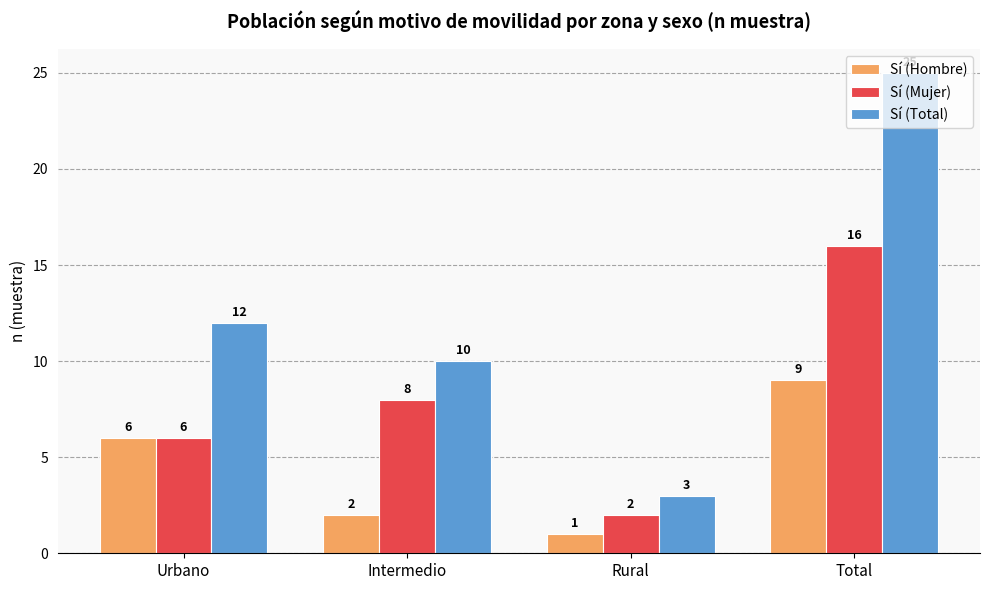

At which category is the sum across all series the highest?

Total